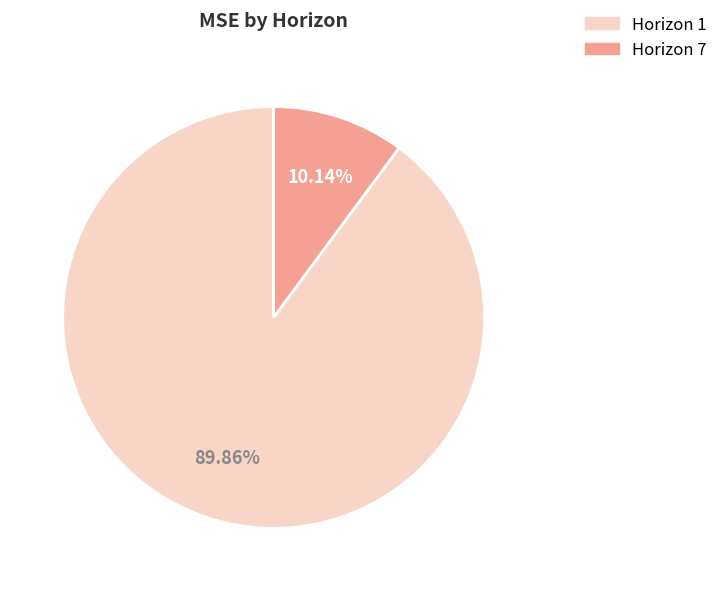

Is the sum of Horizon 7 and Horizon 1 greater than half?

Yes